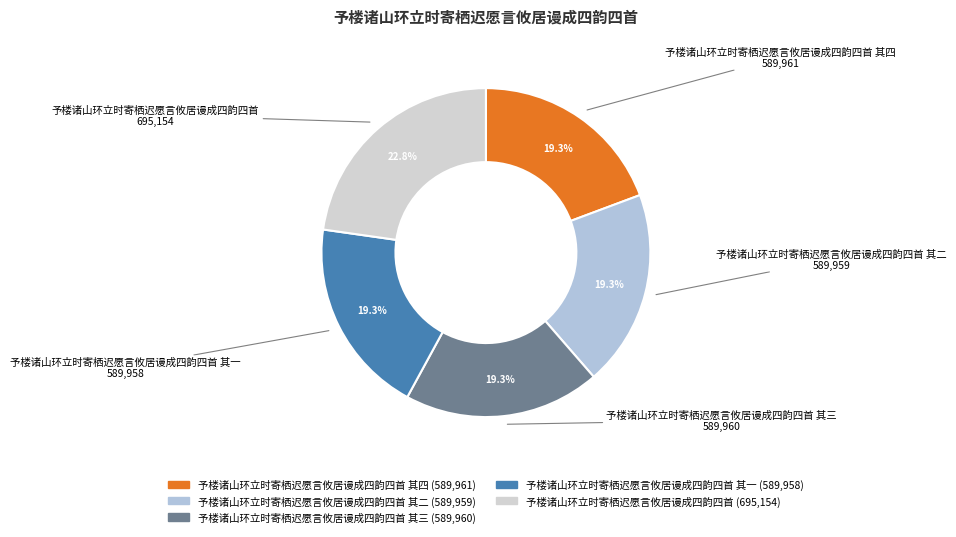

Count the number of slices in the pie.

5